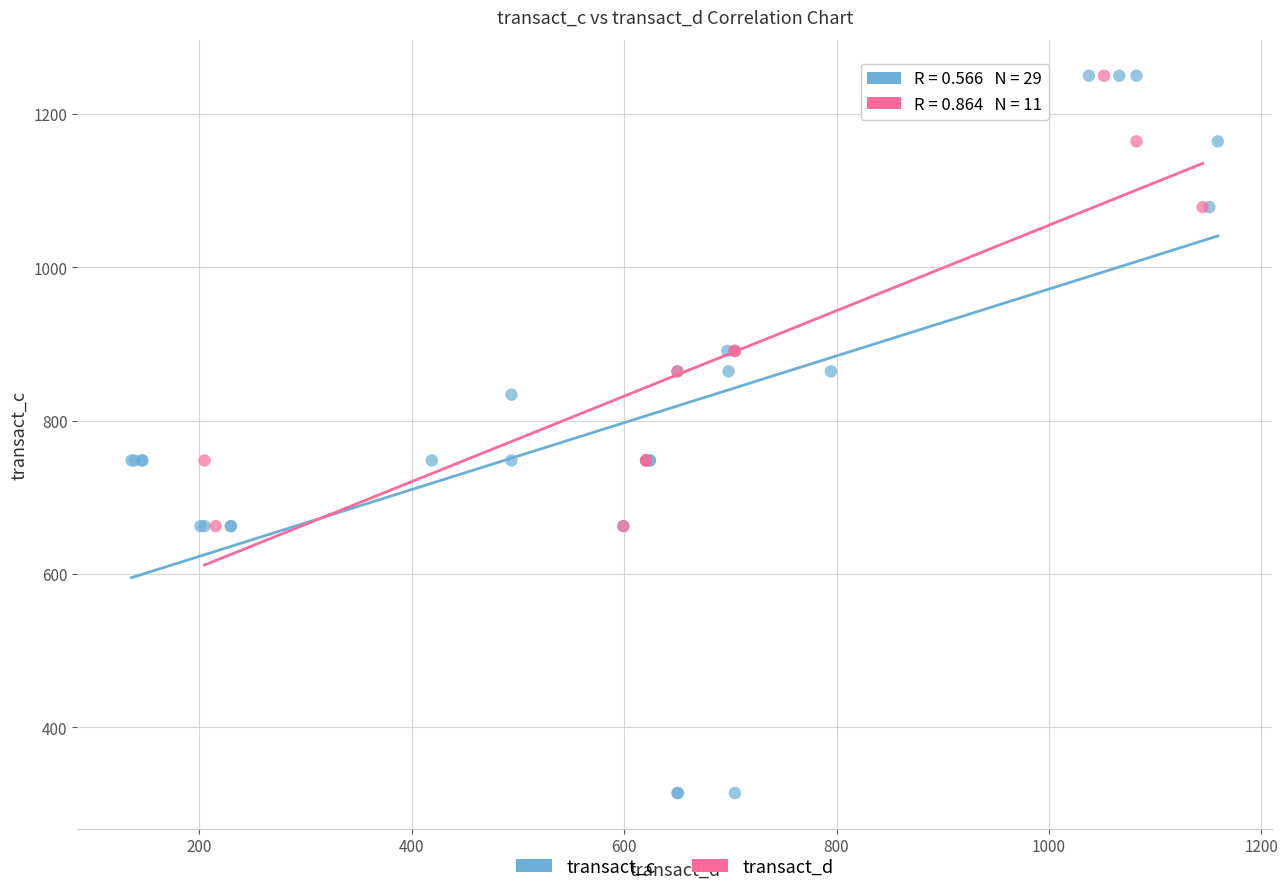

Which series has the largest Y range (max minus min)?

transact_c